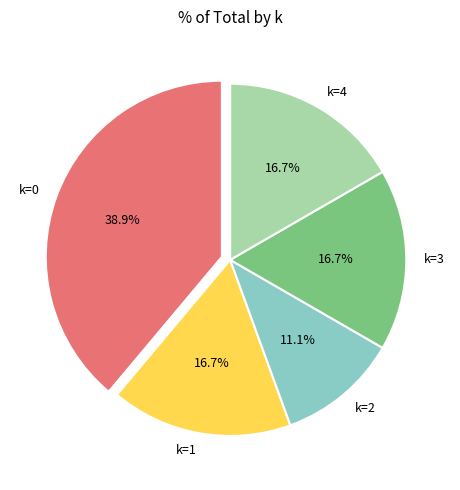

Between k=0 and k=1, which is larger?

k=0